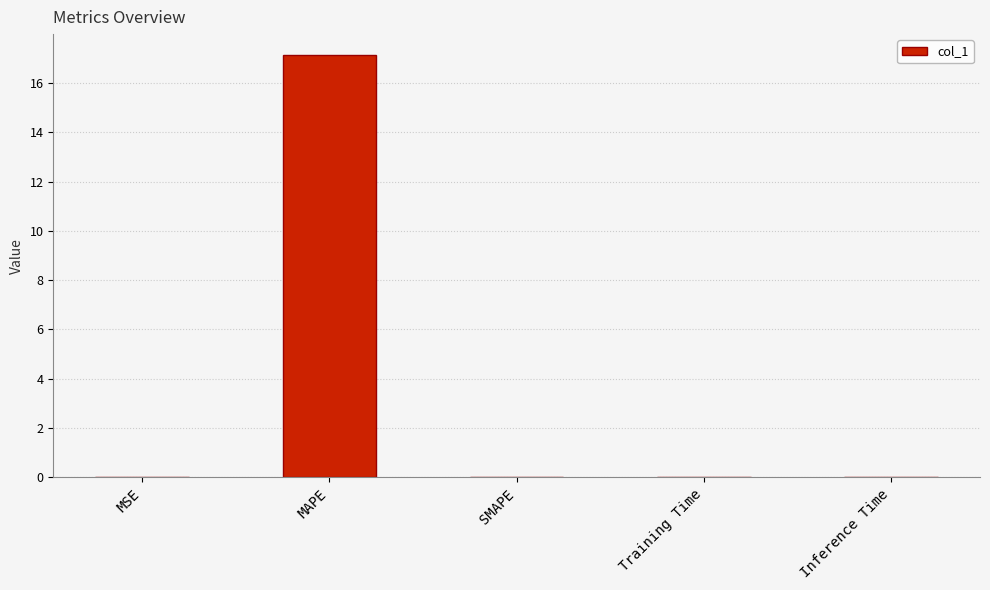

Which has a higher value, MAPE or MSE?

MAPE